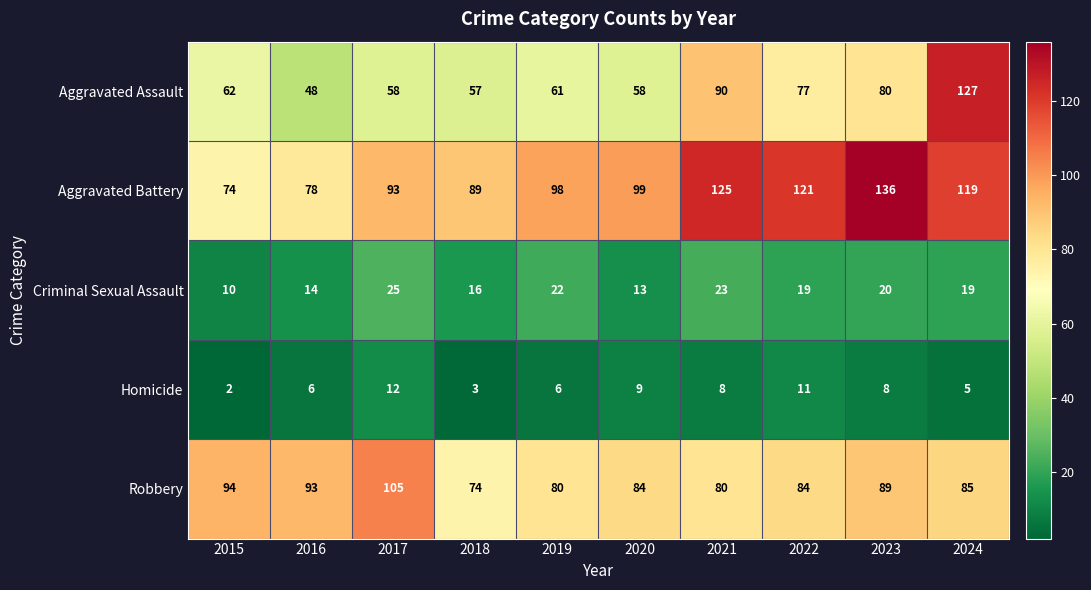

At which label does Homicide first exceed 8?

2017